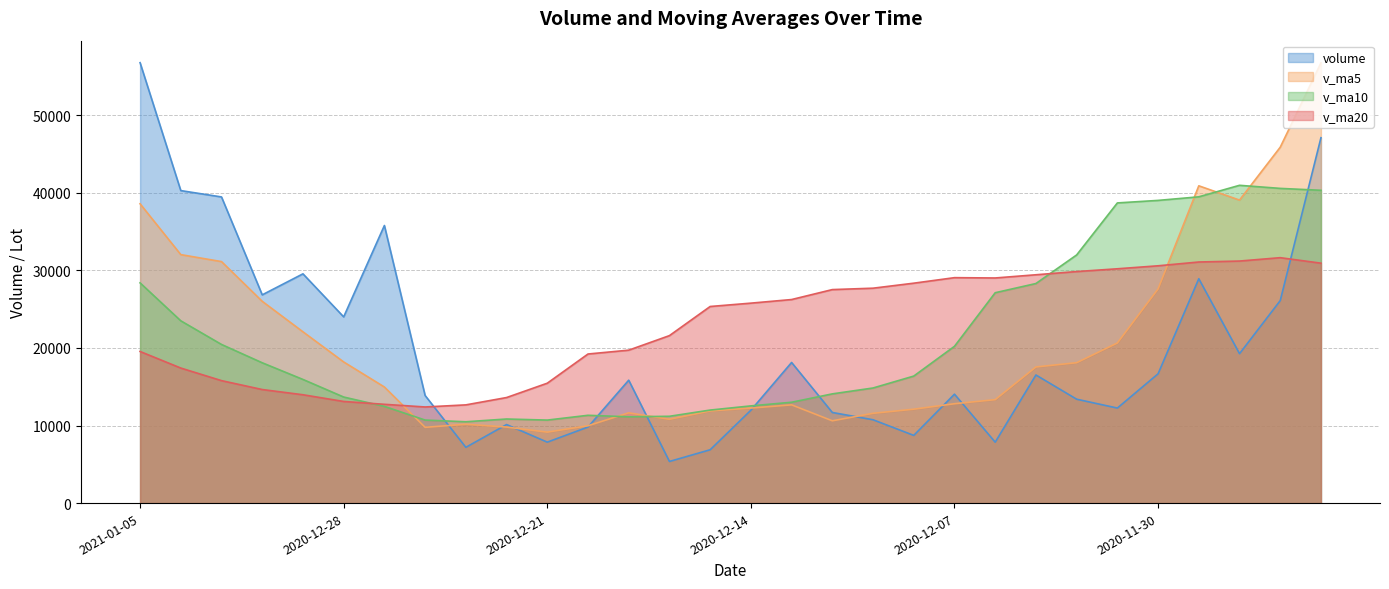

List the series in order of their overall mean, lowest first.

volume, v_ma5, v_ma10, v_ma20